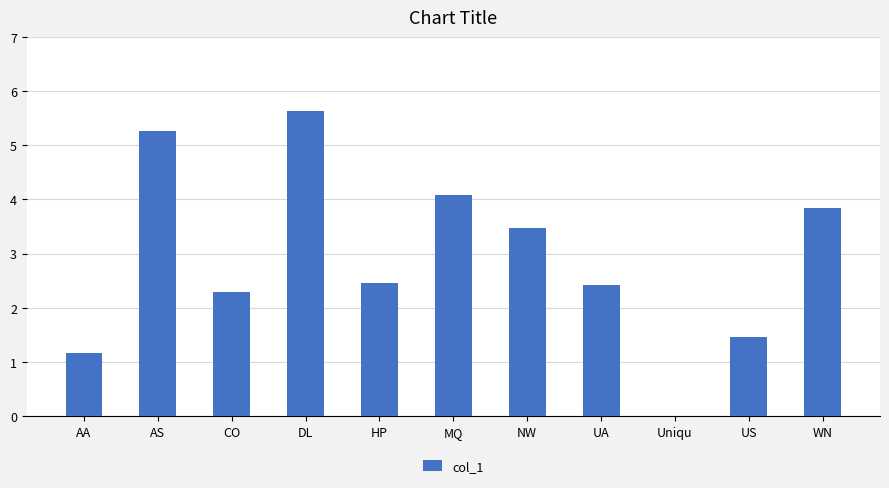

What is the change in value from AA to MQ?

+2.9